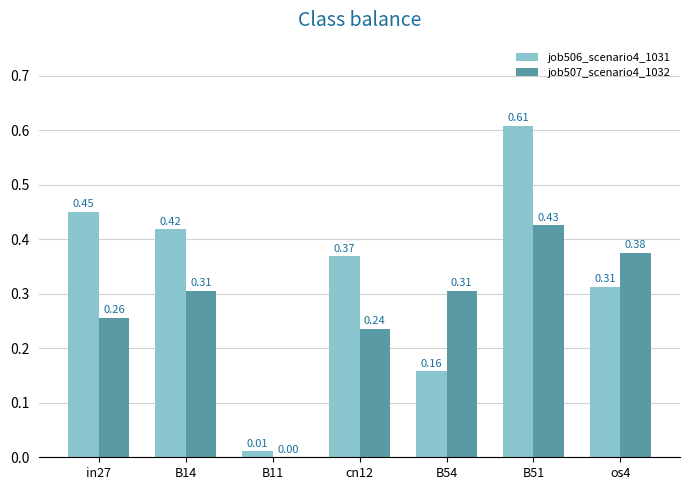

Which series changed the most between B11 and cn12?

job506_scenario4_1031